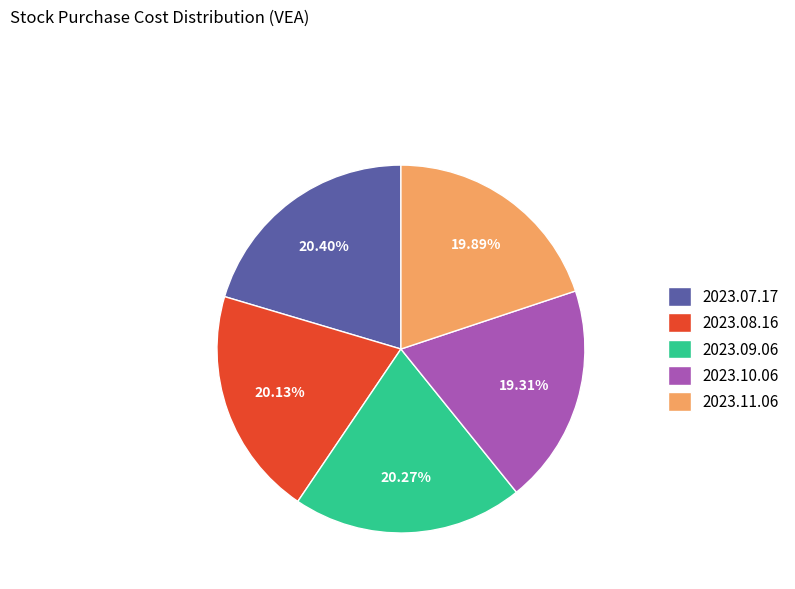

Which category has the smallest portion of the pie?

2023.10.06